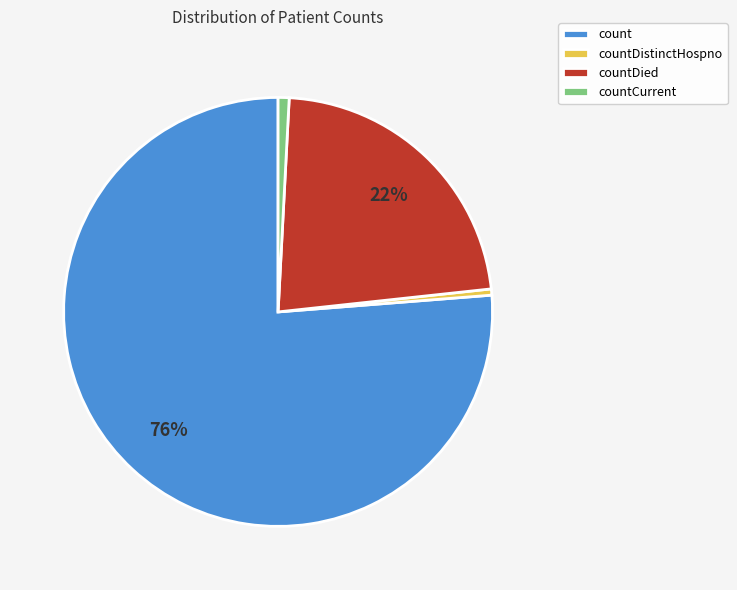

Which slice is the largest?

count